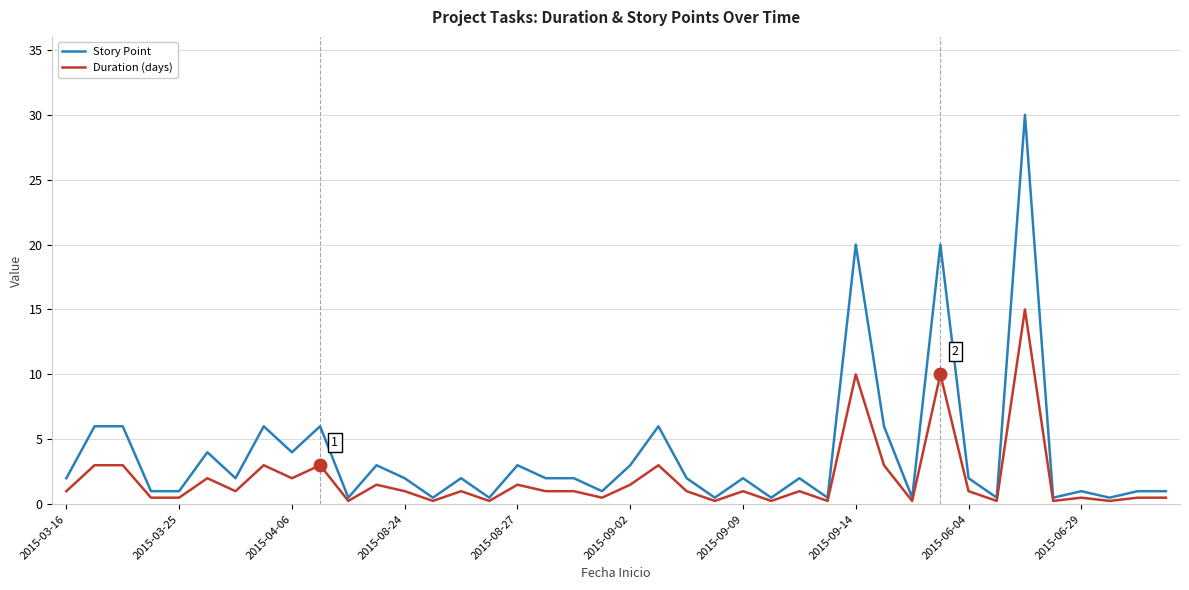

Which series has the largest range (max minus min)?

Story Point